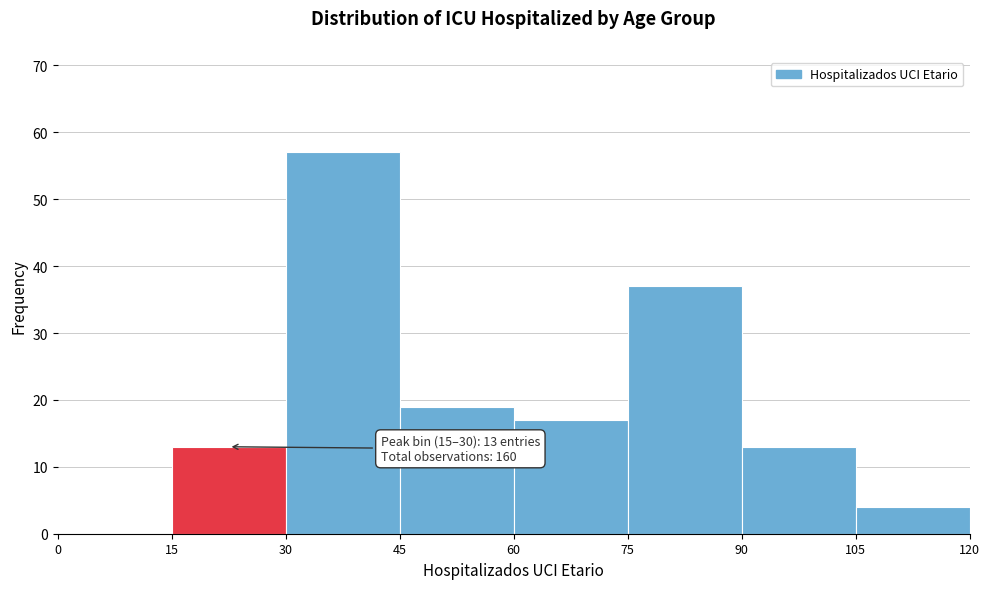

Over which range of the x-axis is the bar tallest?

30 to 45